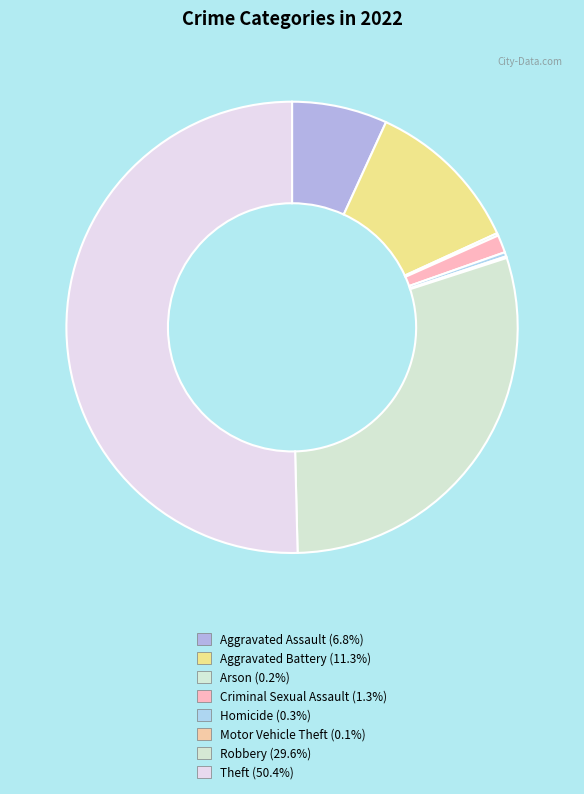

What is the majority slice?

Theft